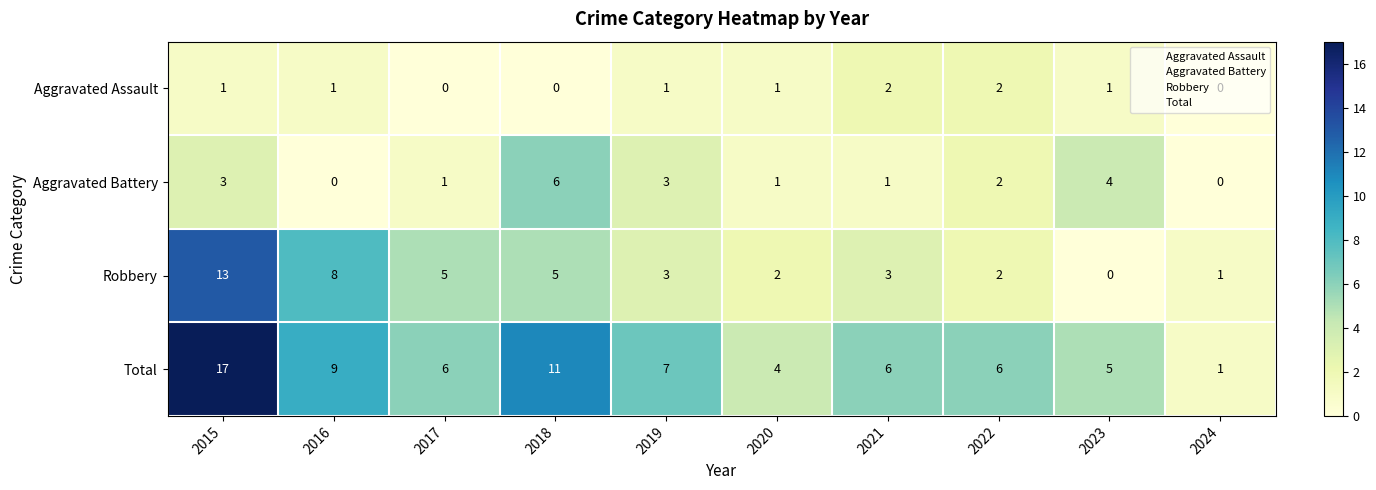

What is the total value across all series at 2016?

18